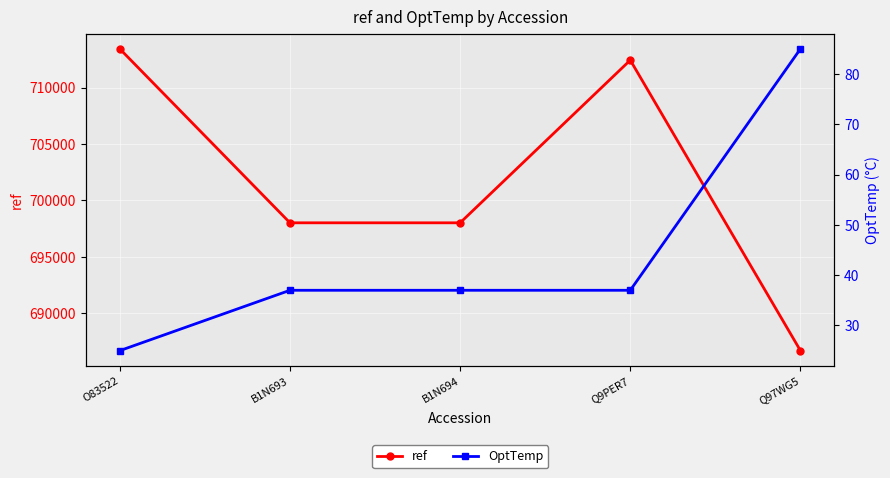

What is the minimum value shown in the chart?

25